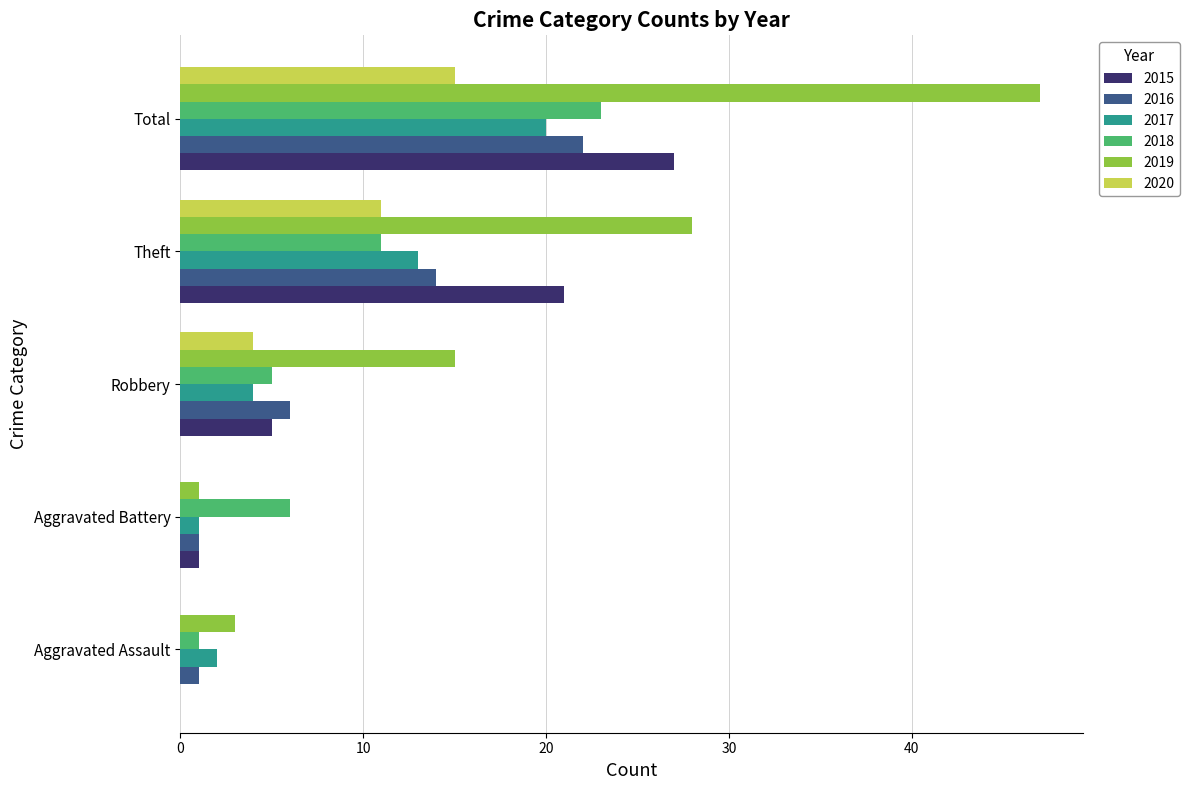

What is the sum of all 2020 values?

30